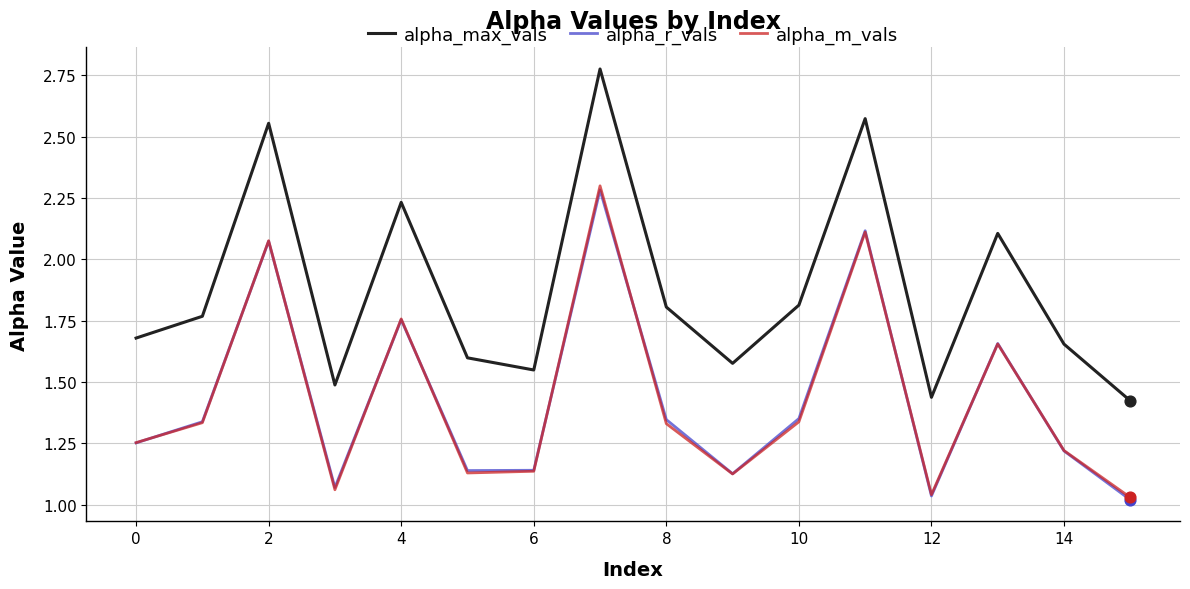

Which series has the widest spread of values?

alpha_max_vals